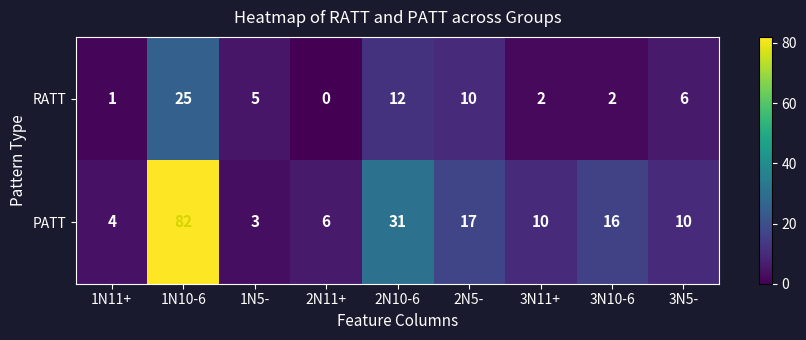

What is the difference between the highest and lowest values at 1N11+?

3